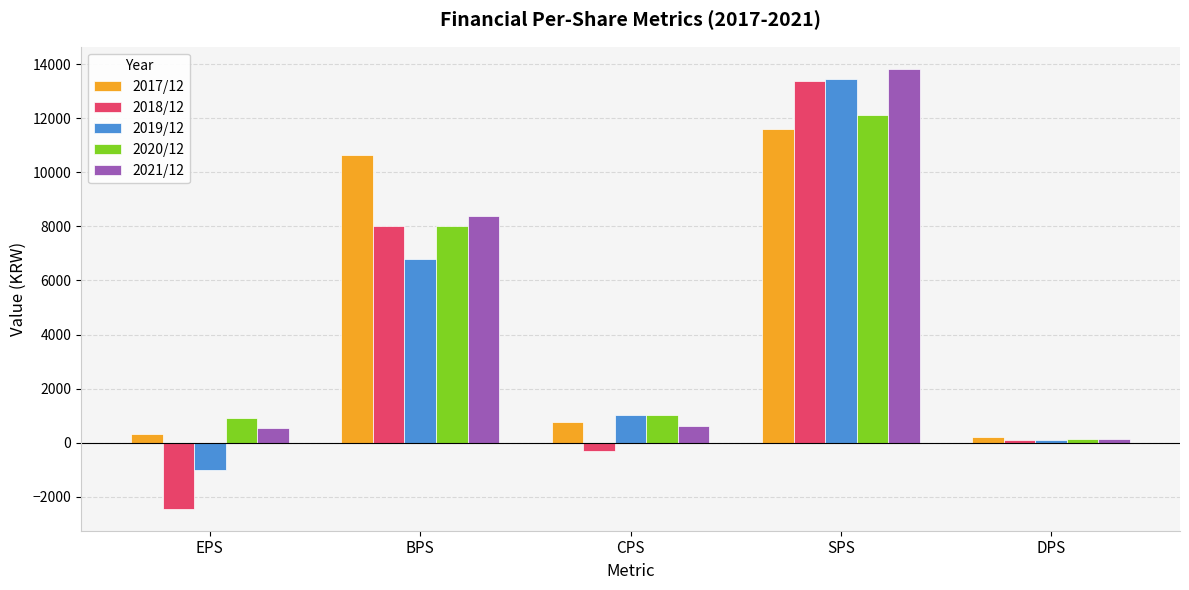

List the labels in order of 2019/12 value, largest first.

SPS, BPS, CPS, DPS, EPS